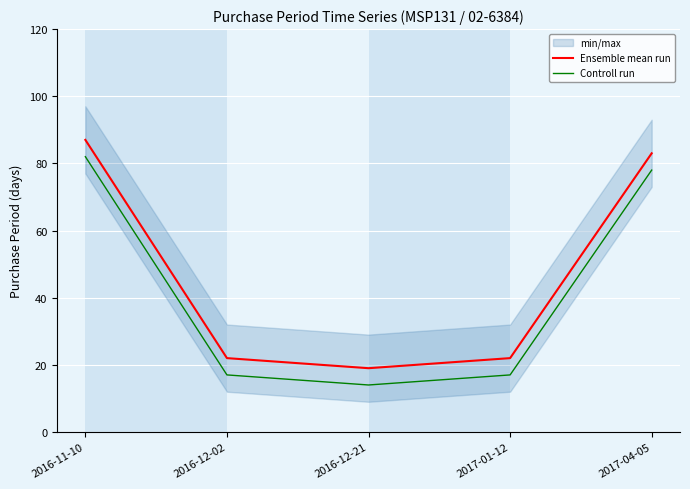

What position from the right is 2017-01-12?

2